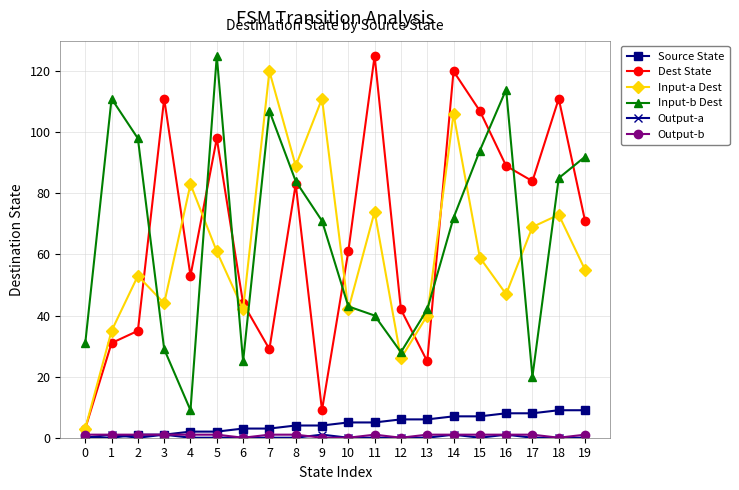

True or false: Dest State has a value of 40 at 13.

False